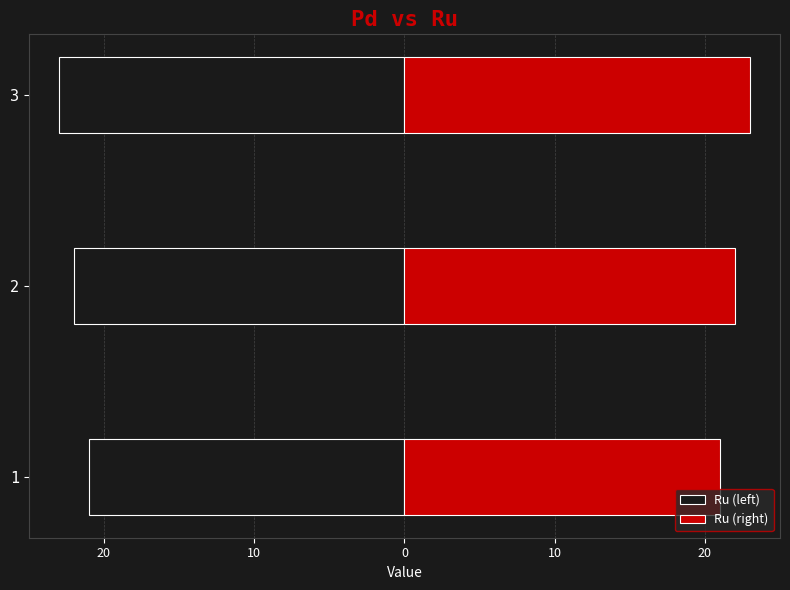

The value of Ru (left) at 20 is -6. True or false?

False